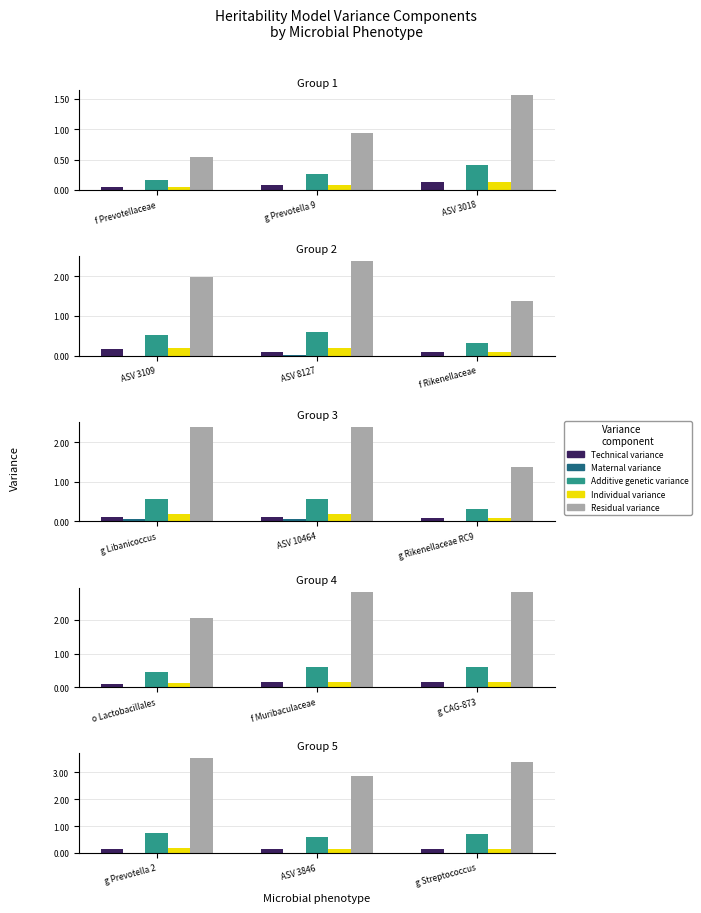

At how many categories does at least one series exceed 2?

3